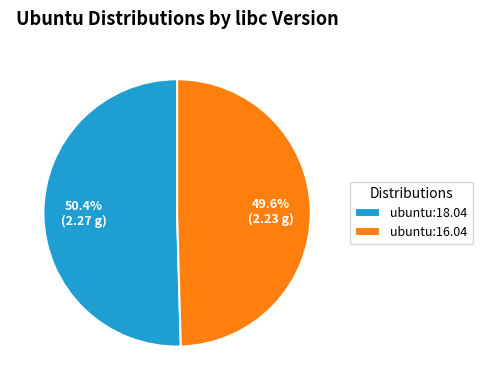

Approximately how many times larger is the value at ubuntu:18.04 compared to ubuntu:16.04?

1.0